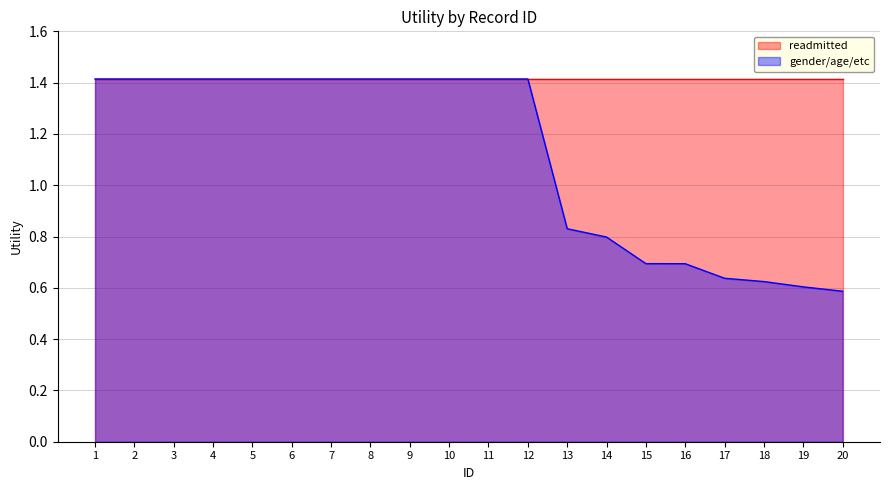

True or false: the data shows 2.5 at 6.

False